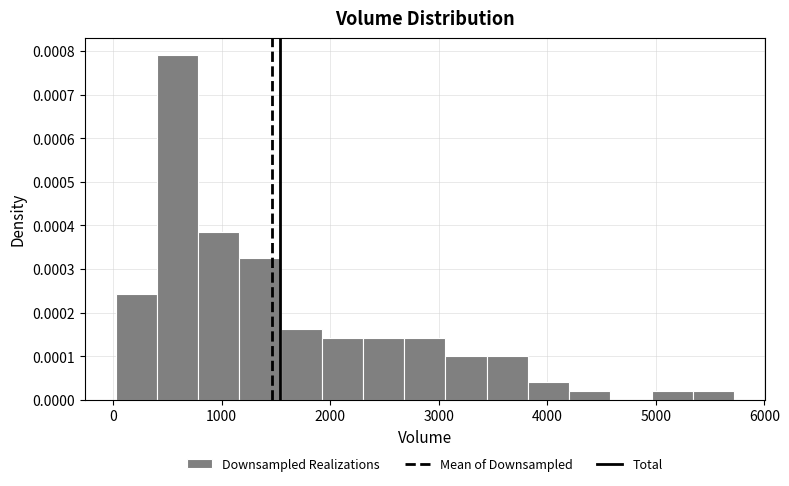

Around what value on the x-axis is the tallest bar? Give the approximate position of its centre, as read against the axis.

600